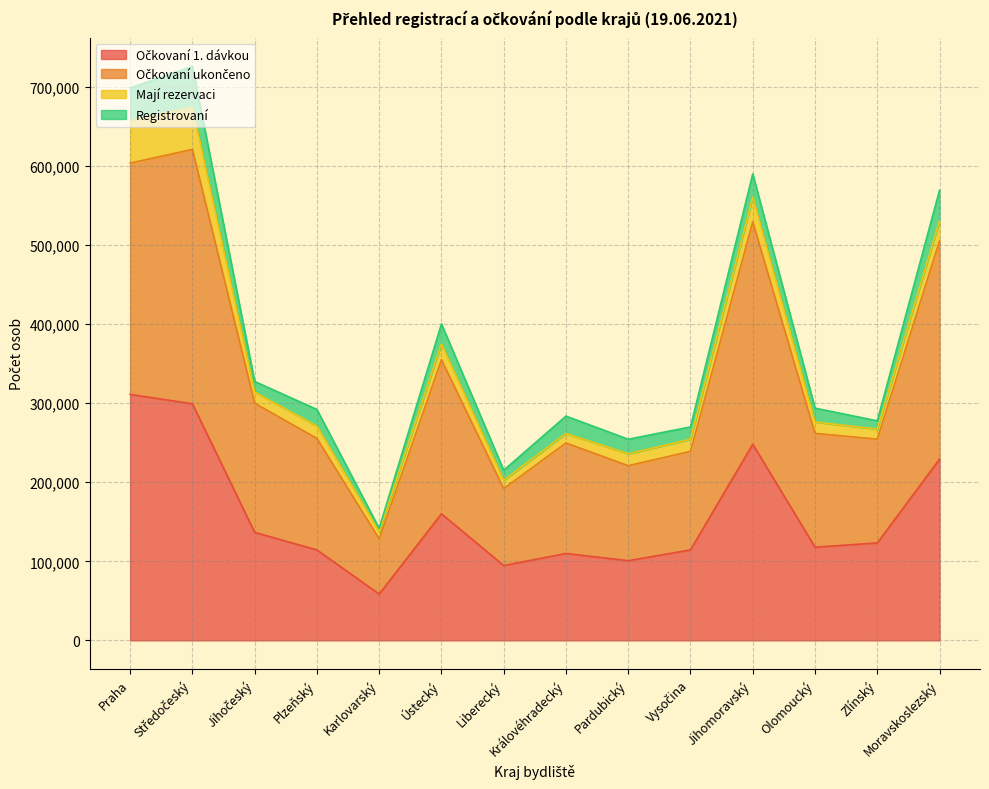

Does the chart have visible grid lines?

Yes